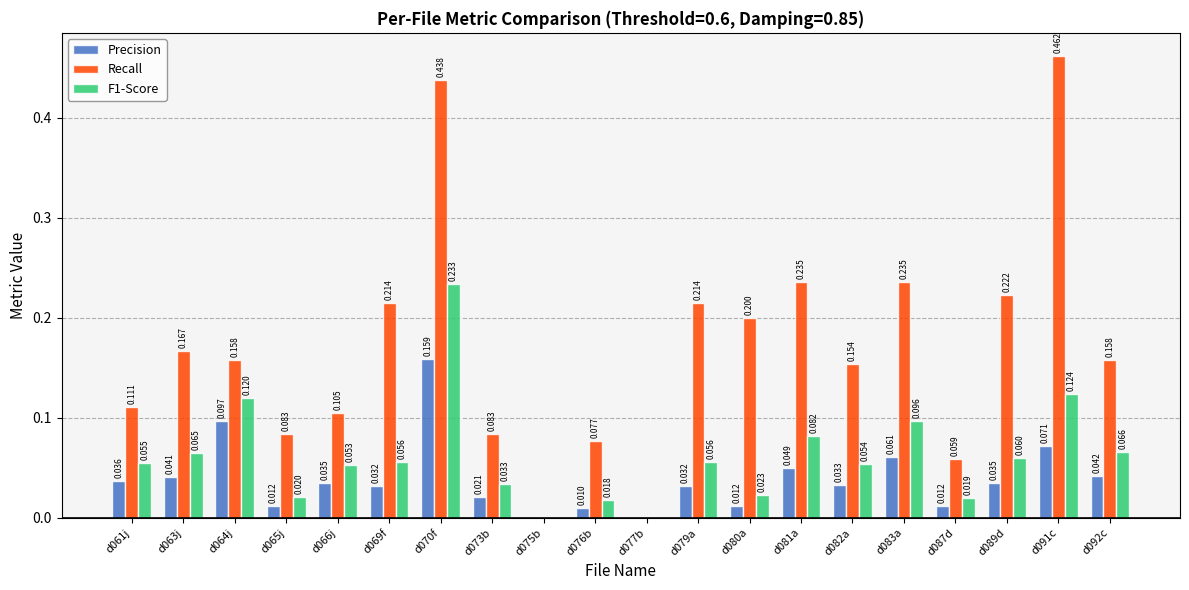

How many values in the F1-Score series exceed 0?

18